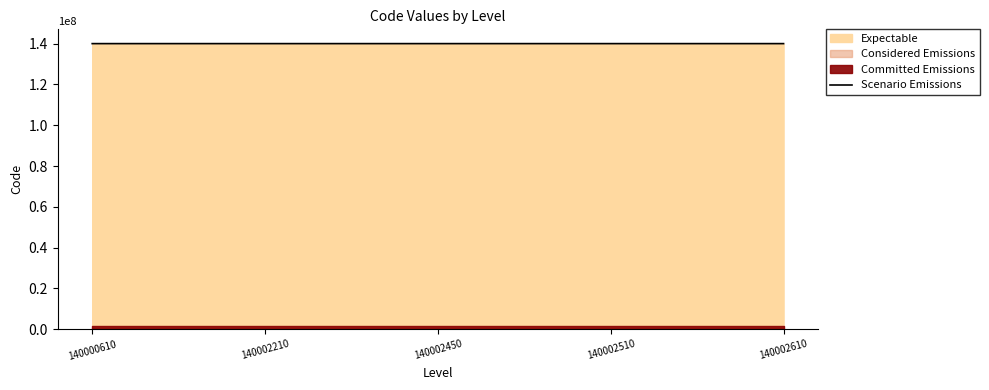

What is the greatest value displayed?

140002610